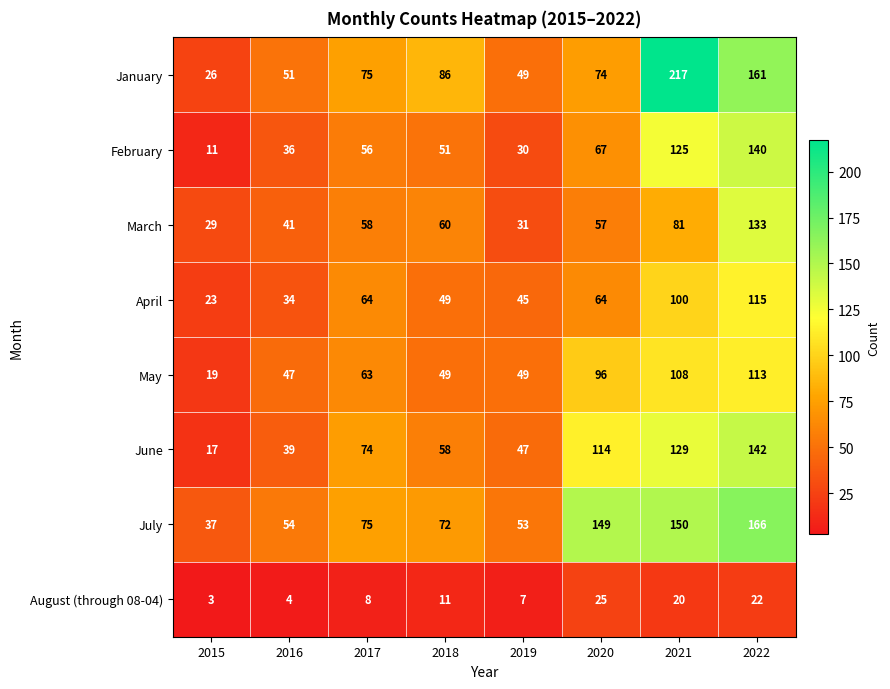

Count the number of categories in the chart.

8